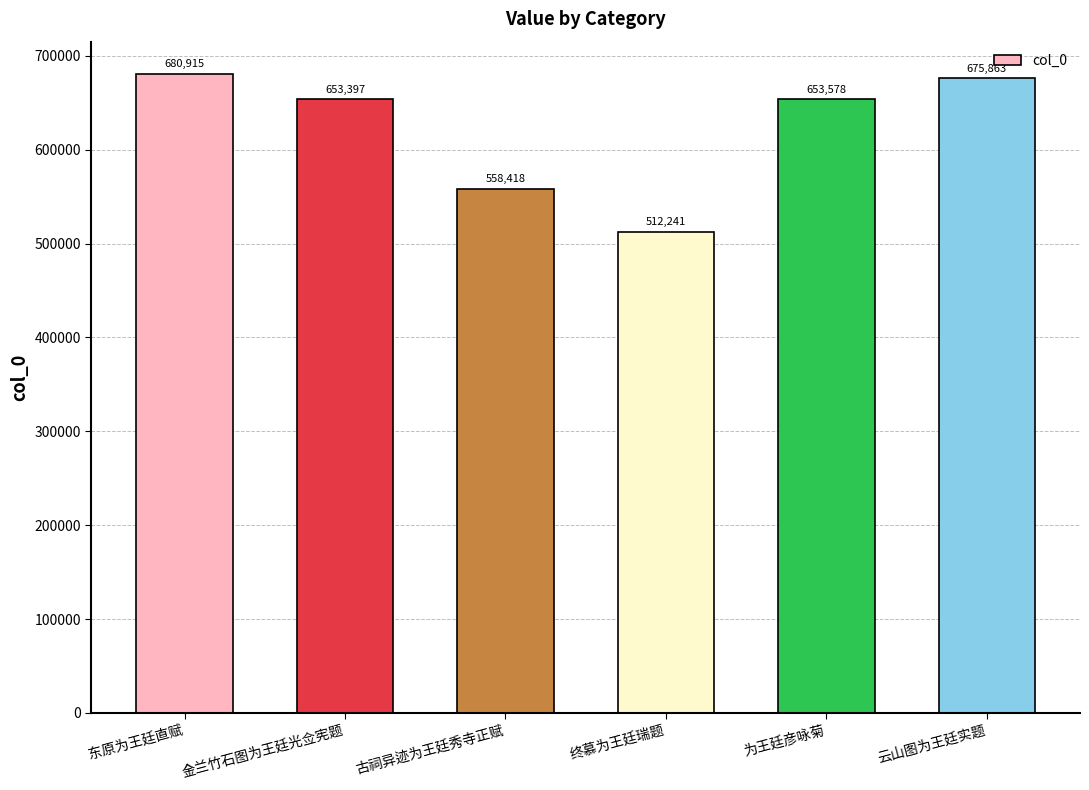

What is the minimum value shown in the chart?

512241